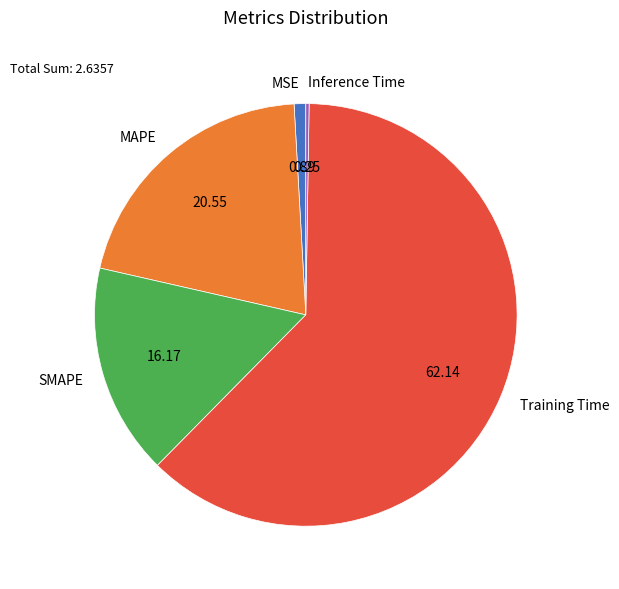

Does any single category account for the majority?

Yes